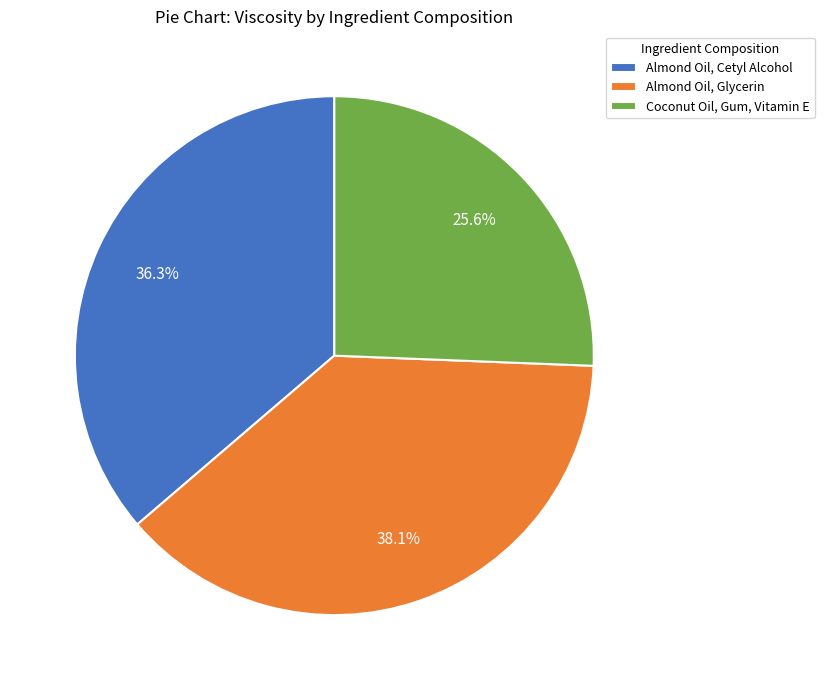

To the nearest percent, what portion does Almond Oil, Glycerin represent?

38%